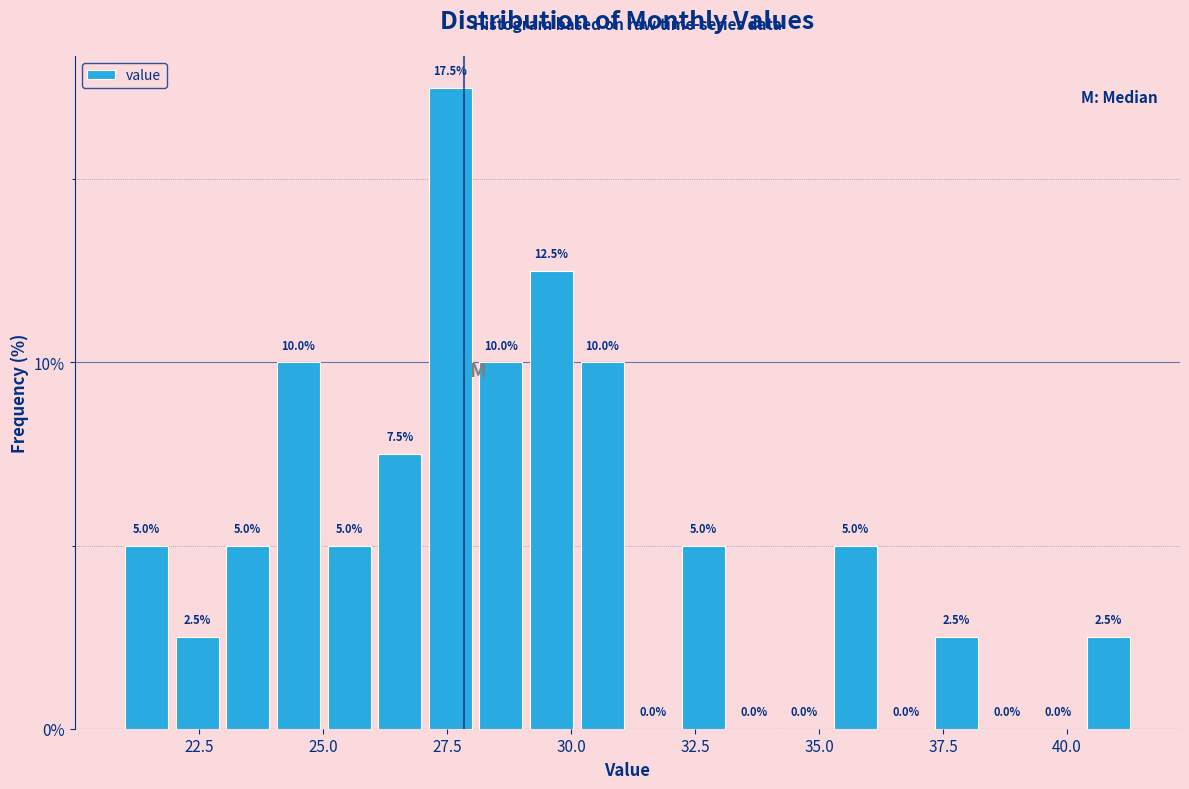

Around what value on the x-axis is the tallest bar? Give the approximate position of its centre, as read against the axis.

27.5